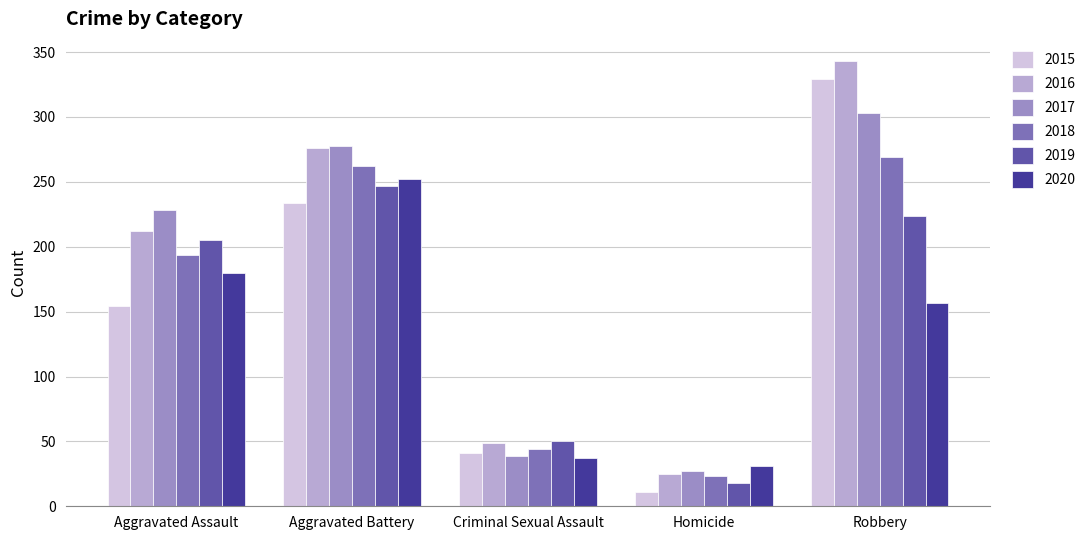

What is the value of the 2015 bar at the 5th from the left?

329